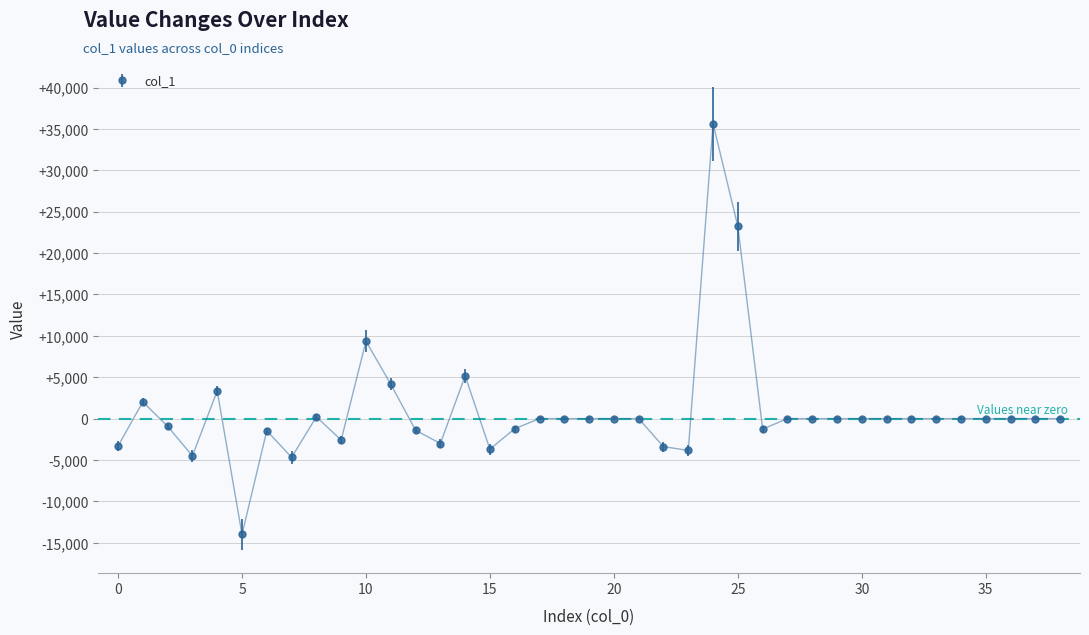

What is the greatest value displayed?

35630.6